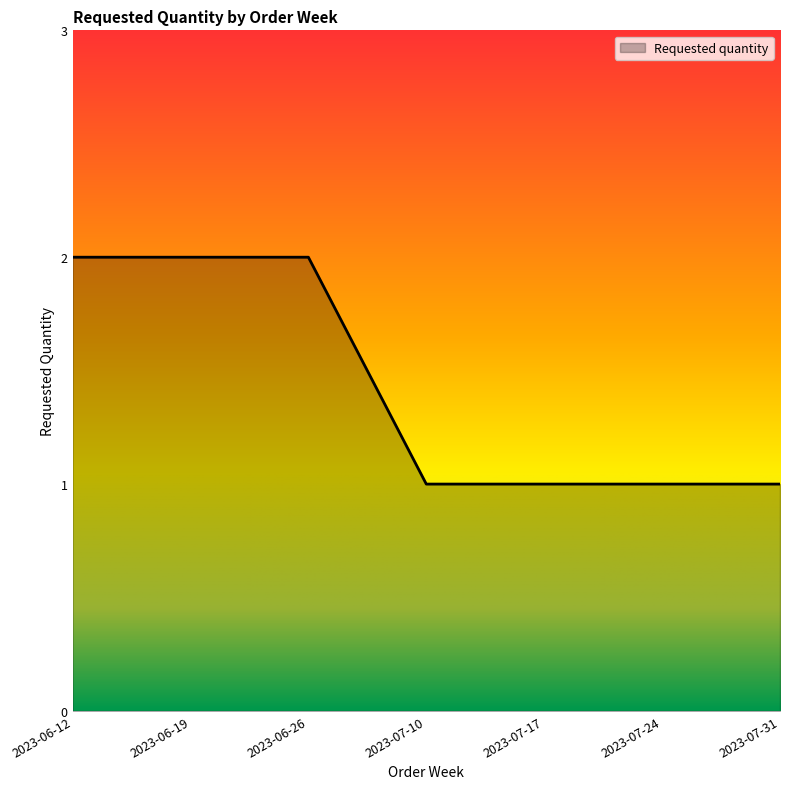

How many values are between 1 and 2?

7